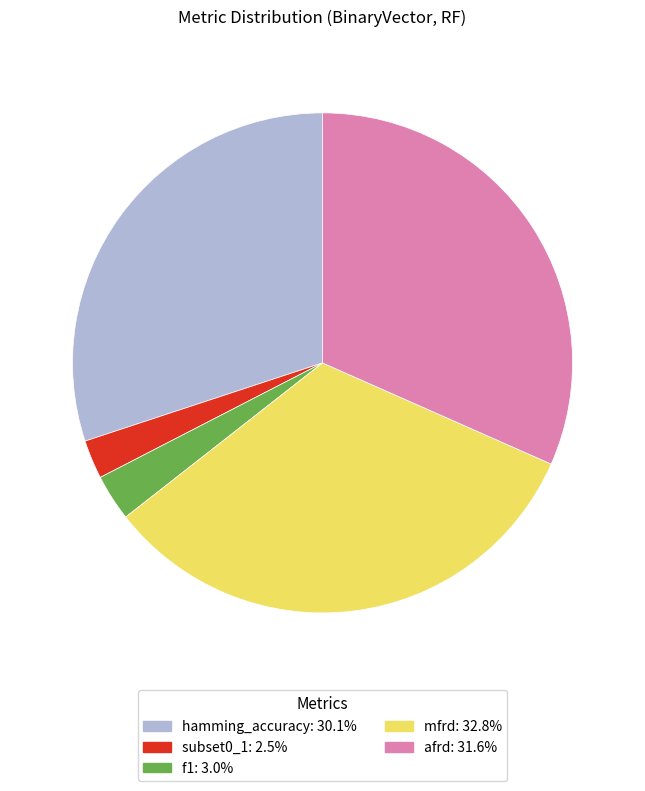

Is the sum of afrd and f1 greater than half?

No